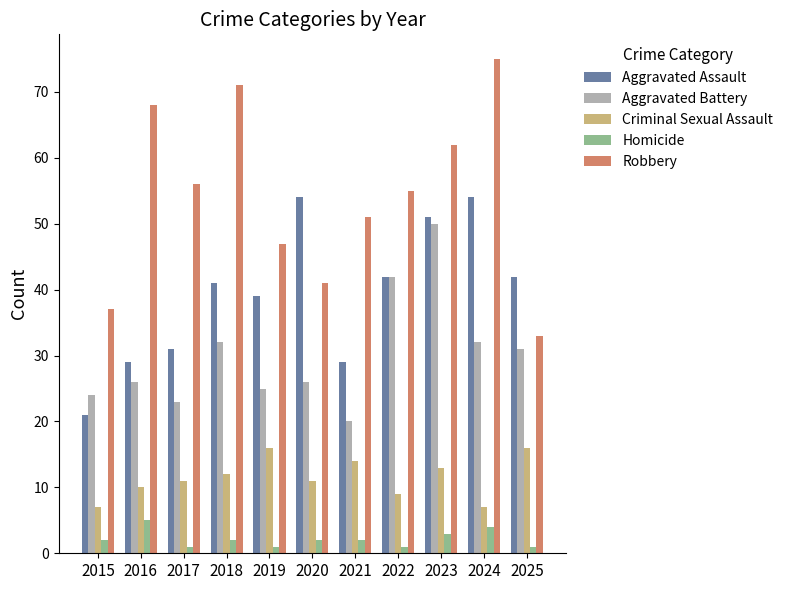

What is the approximate value of Aggravated Assault at 2024, to the nearest 10?

50